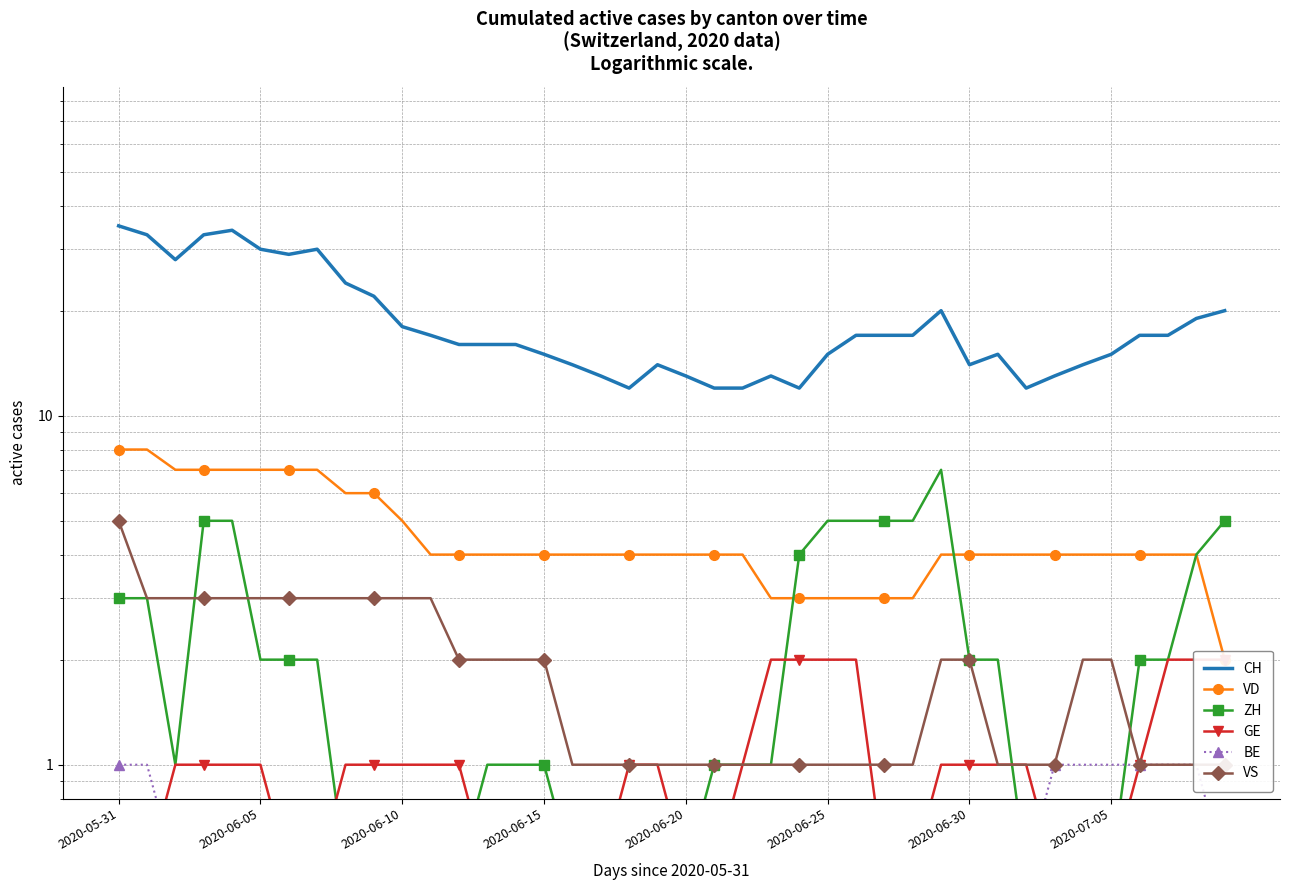

At how many categories does at least one series exceed 24?

8